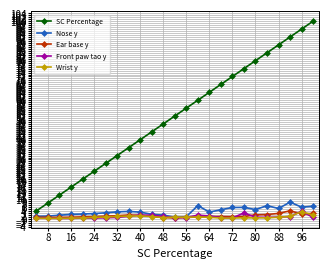

What is the sum of all Front paw tao y values?

25.6